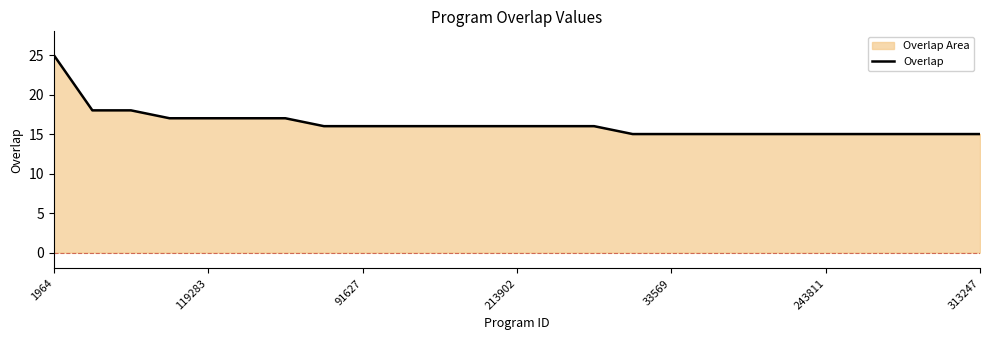

Reading left to right, list all the values displayed in this chart.

25	18	18	17	17	17	17	16	16	16	16	16	16	16	16	15	15	15	15	15	15	15	15	15	15